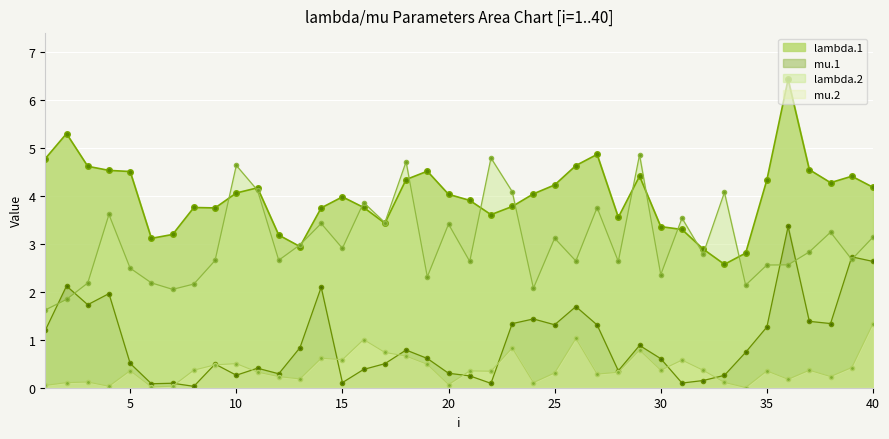

True or false: mu.2 and mu.1 cross at least once.

True